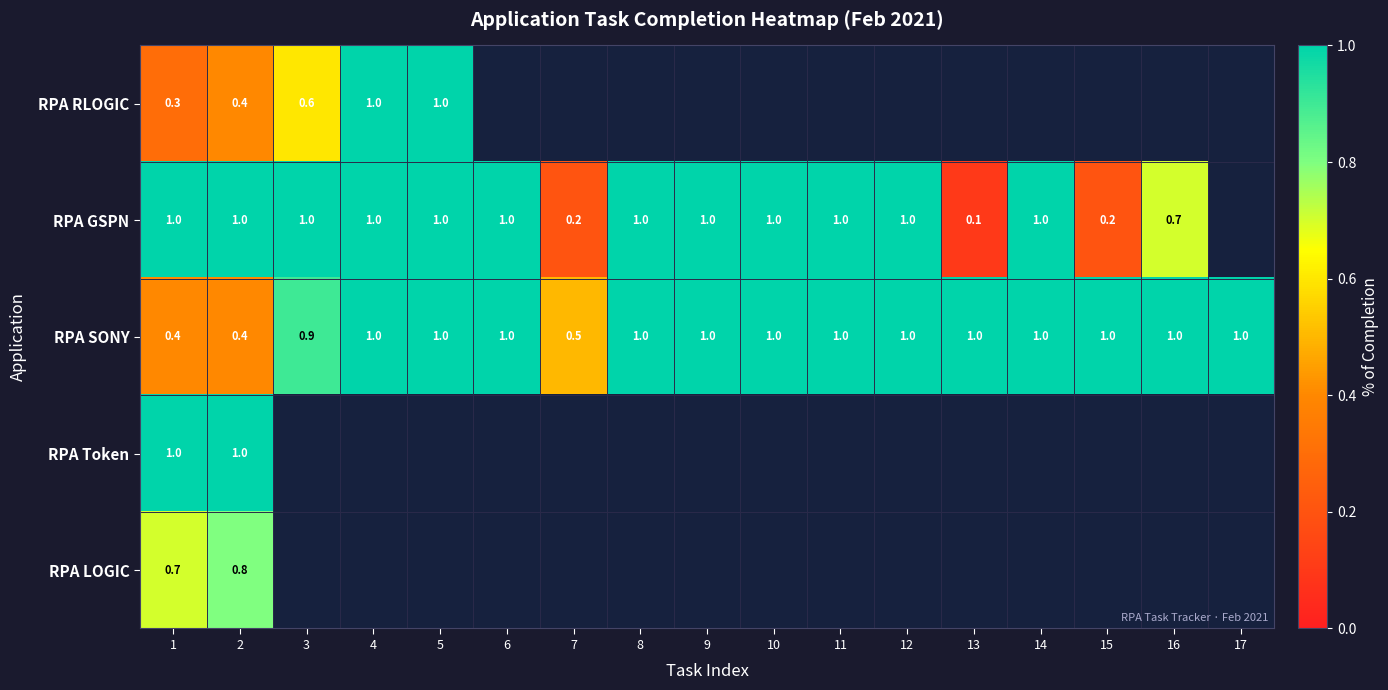

Is it true that RPA RLOGIC equals 0.4 at 2?

True